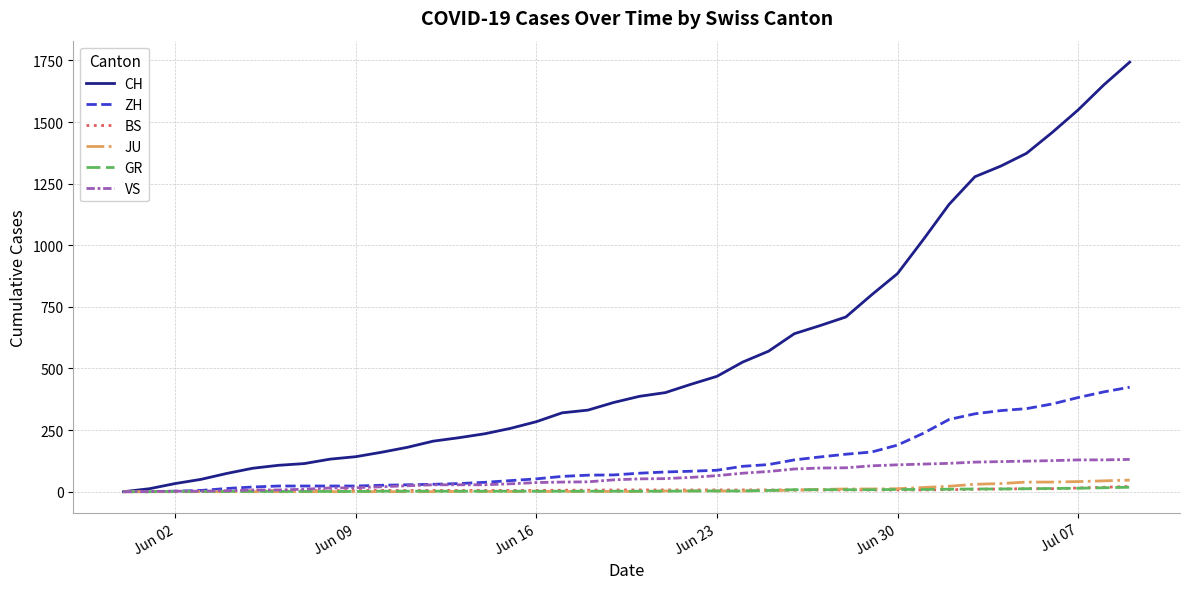

What is the maximum value shown in the chart?

1743